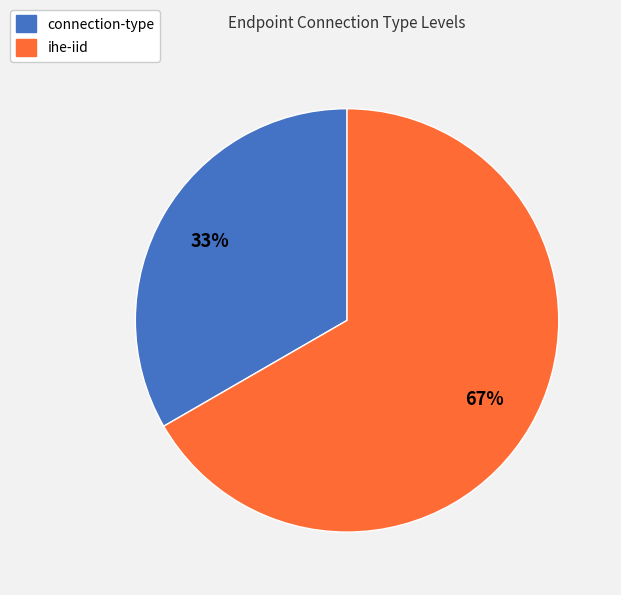

Do connection-type and ihe-iid together represent more than half of the pie?

Yes